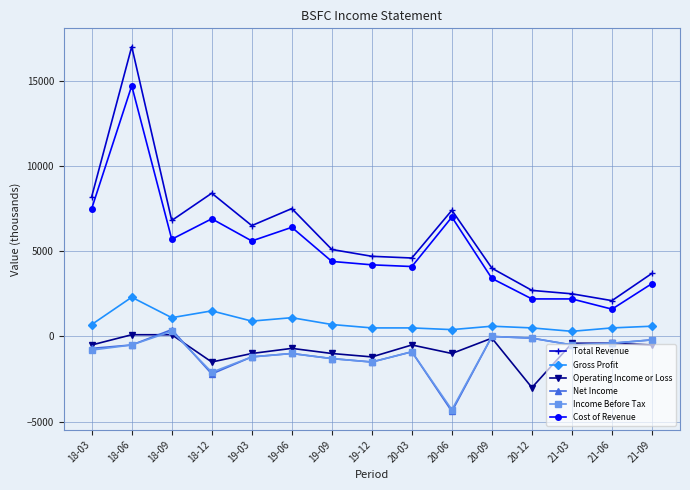

The value of Income Before Tax at 20-09 is 2132. True or false?

False